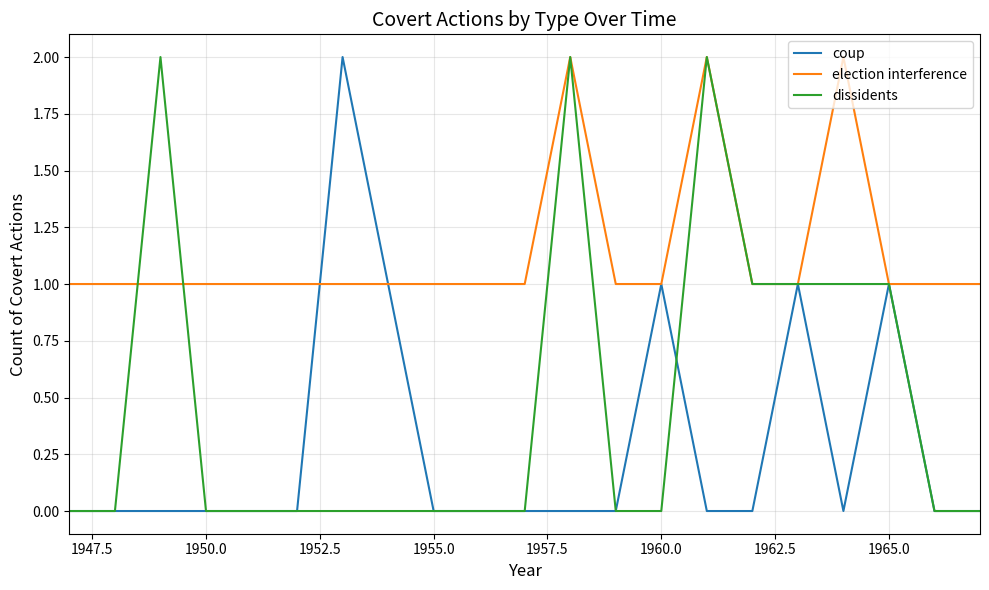

Rank the series by their average value, from highest to lowest.

election interference, dissidents, coup